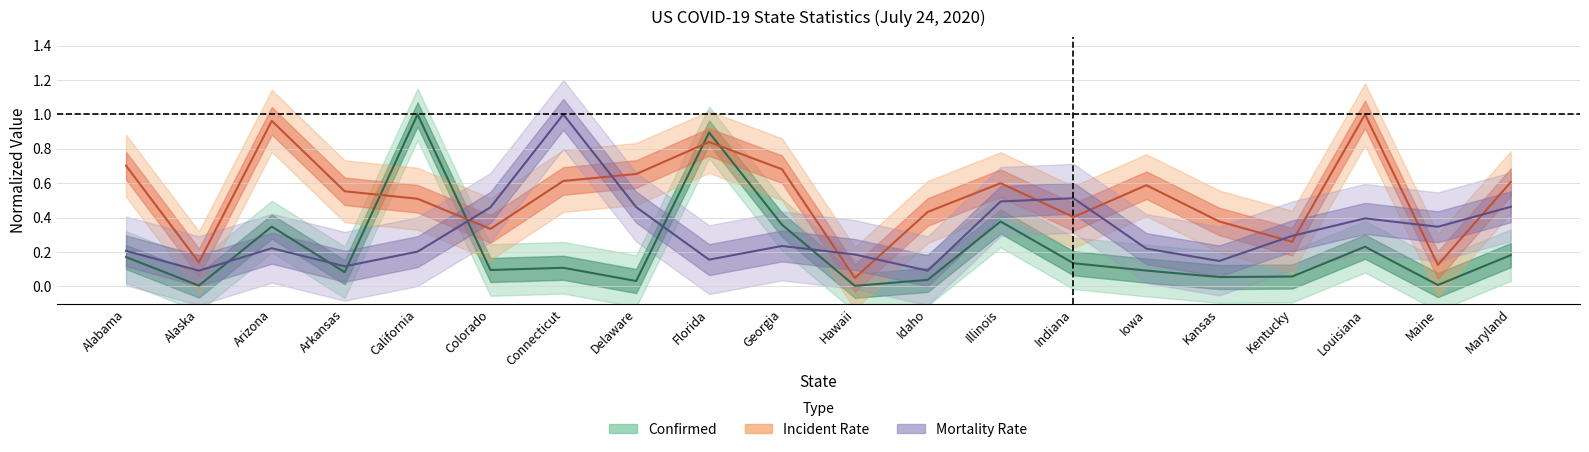

What is the value of the Confirmed point at the 20th from the left?

0.2